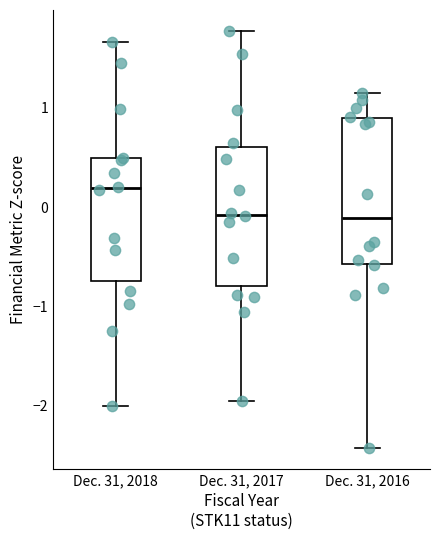

Reading left to right, transcribe this box plot: for each box, give where its median line is, the range the box spans, and where its two whiskers end, as read against the y-axis. The values are not printed on the chart, so give them approximately, as read against the axis.

Dec. 31, 2018: median 0.2, box -0.7 to 0.5, whiskers -2.0 to 1.7
Dec. 31, 2017: median -0.1, box -0.8 to 0.6, whiskers -2.0 to 1.8
Dec. 31, 2016: median -0.1, box -0.6 to 0.9, whiskers -2.4 to 1.2